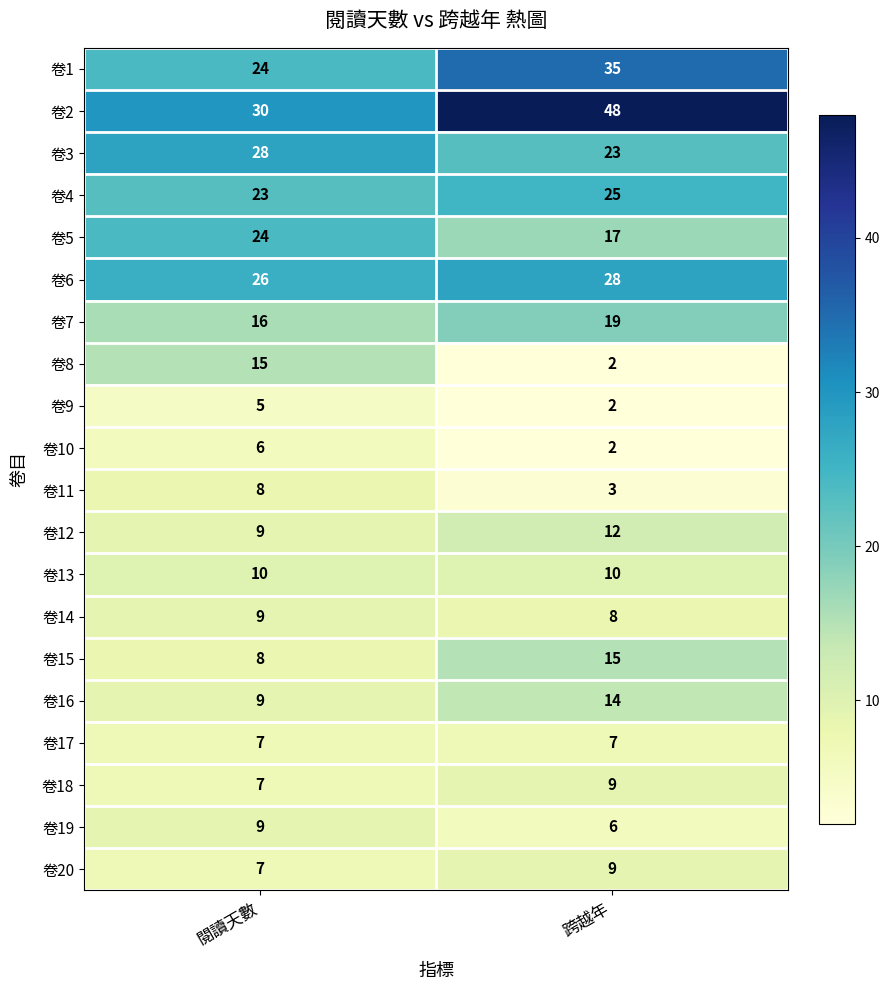

How many series are shown in this chart?

20